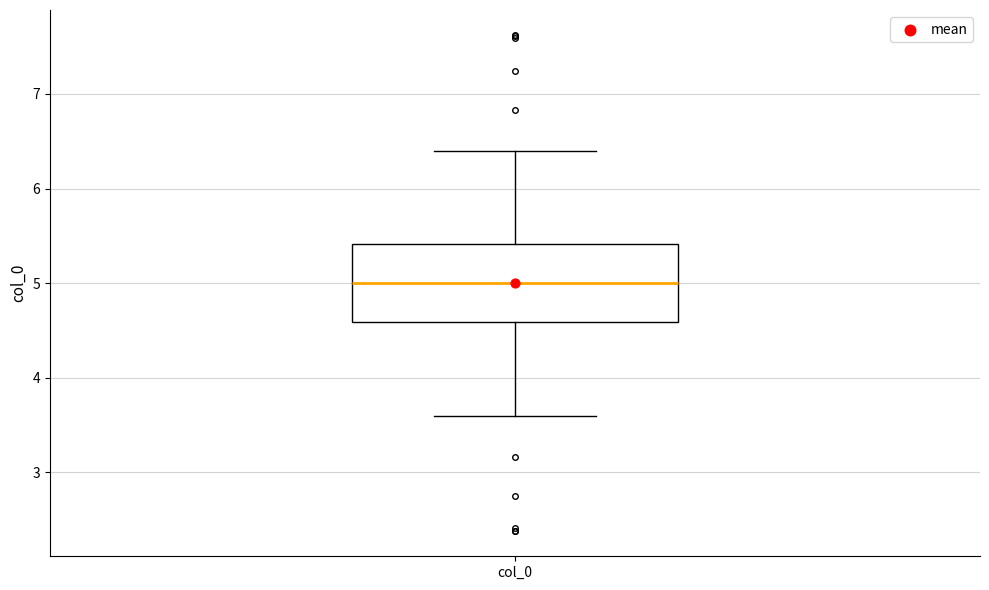

Where does the upper whisker of the box for col_0 end on the y-axis? The values are not printed on the chart, so give them approximately, as read against the axis.

6.4